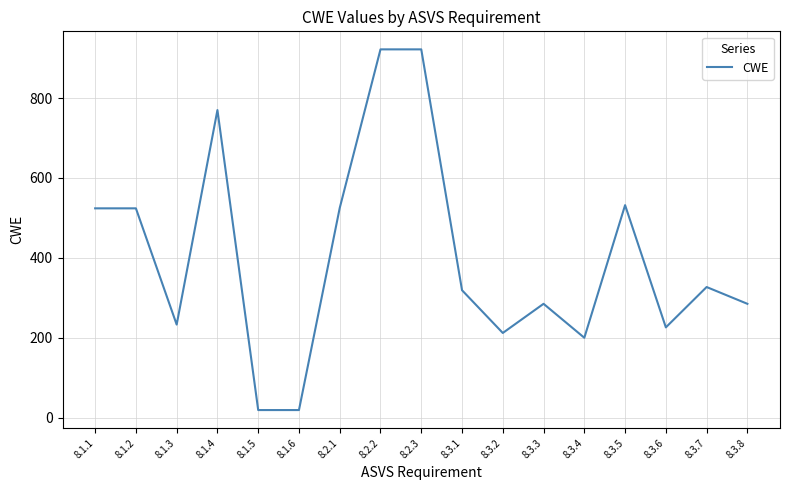

How many lines are shown in the chart?

1